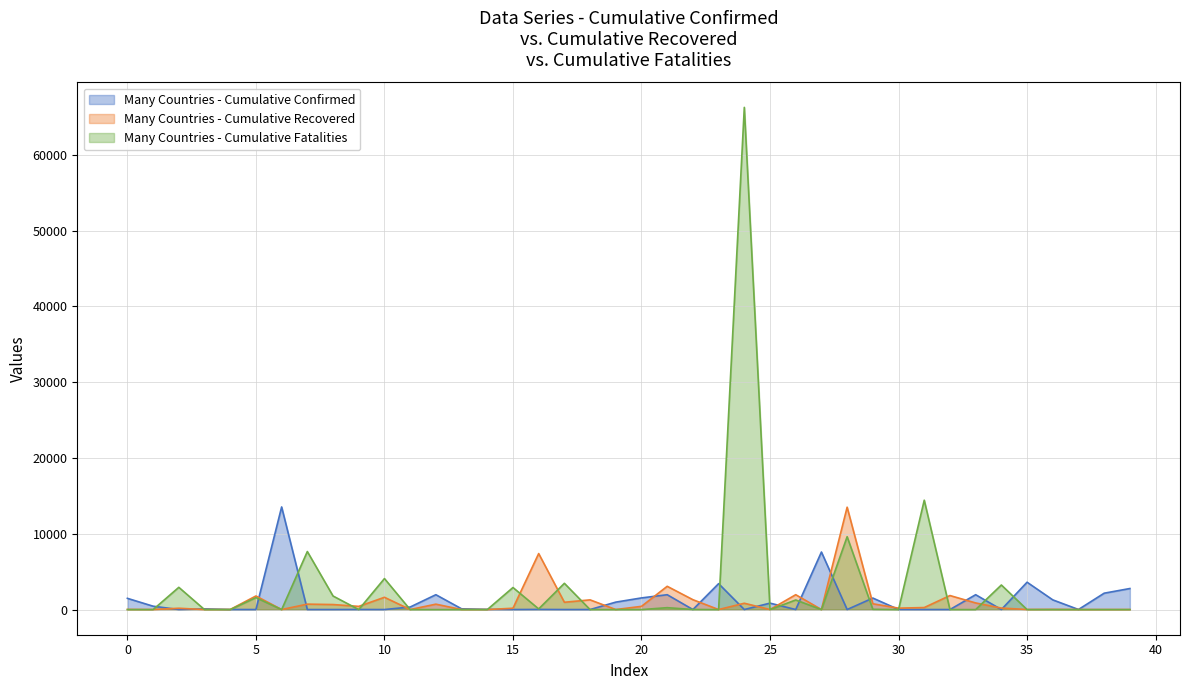

What is the average value of the Many Countries - Cumulative Confirmed series?

1198.5